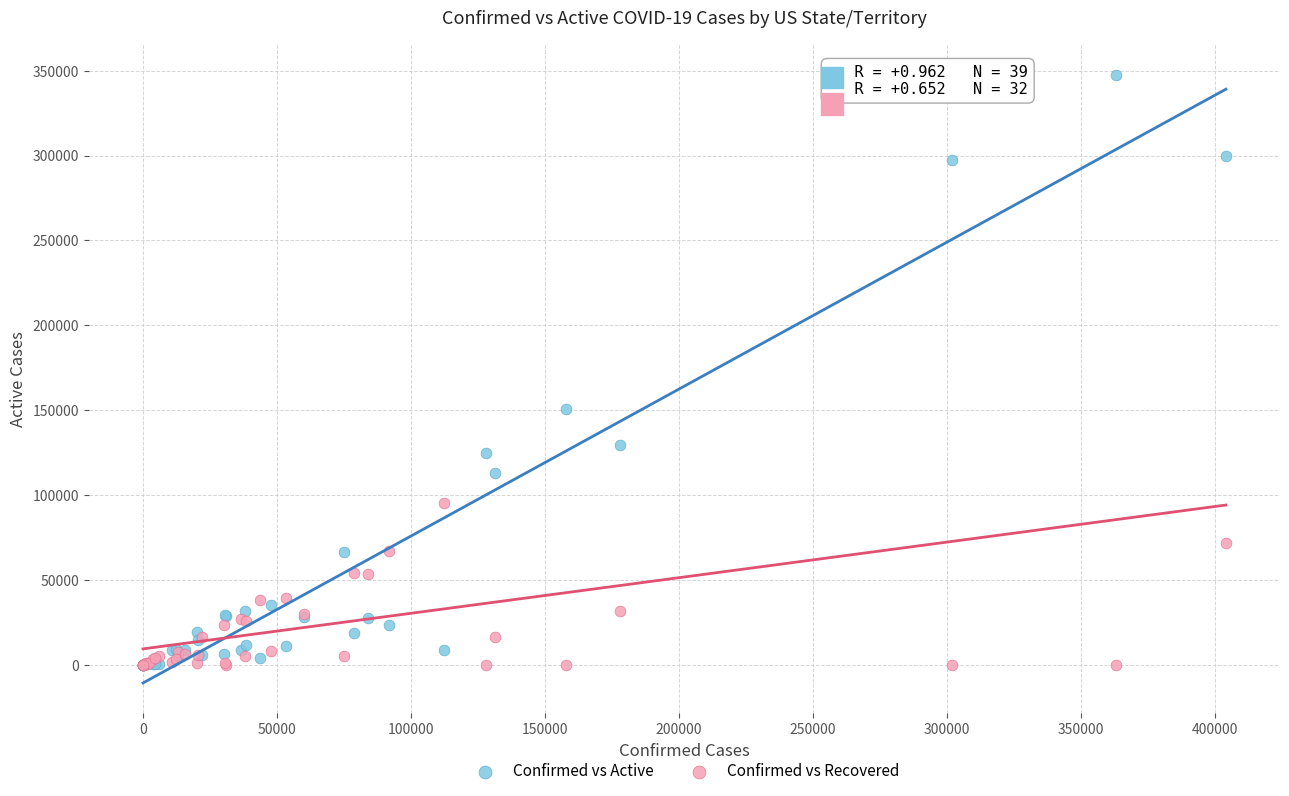

Which series has the widest spread of Y values?

Confirmed vs Active